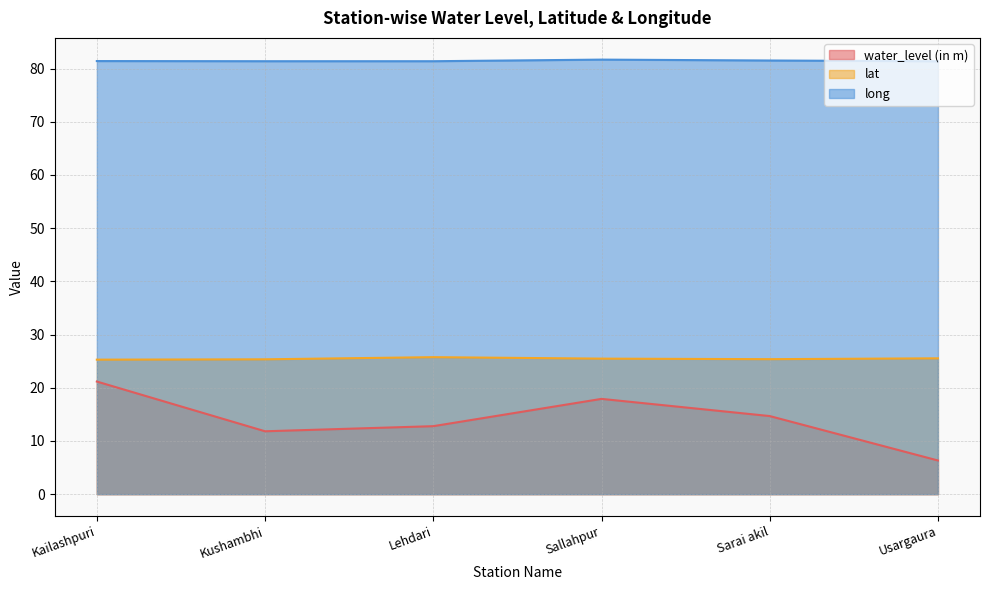

What is the value of the long point at the 3rd from the left?

81.4